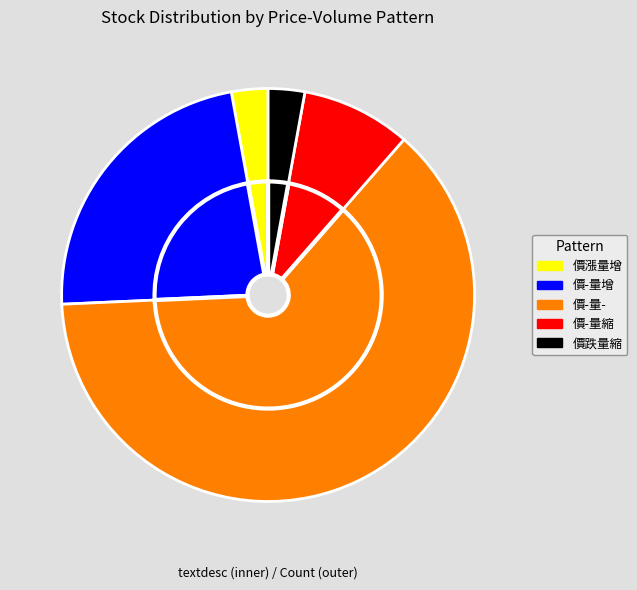

To the nearest percent, what is the difference between the largest and smallest slice percentages?

60%